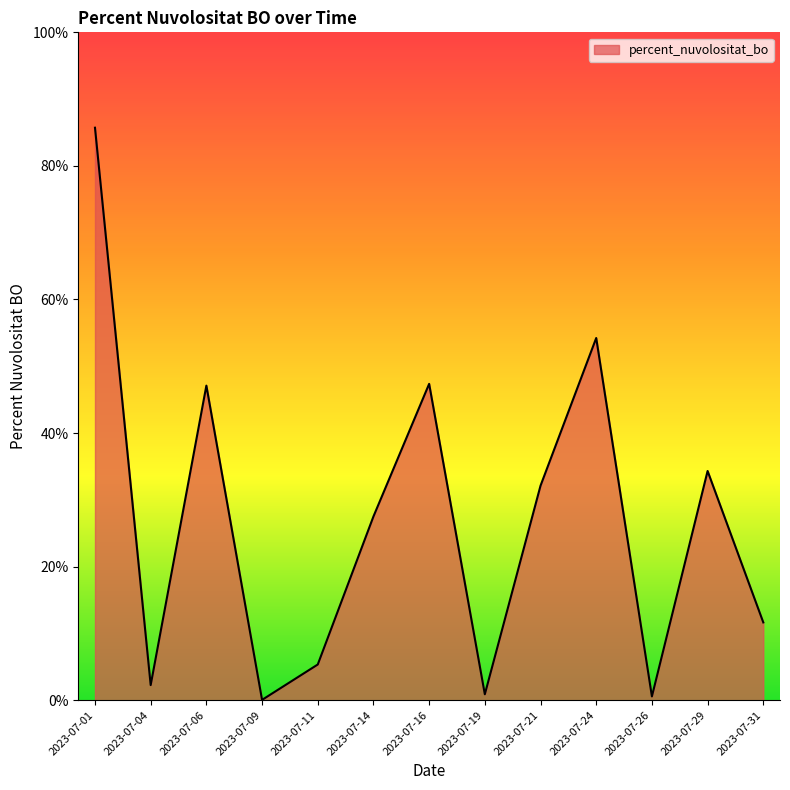

What is the sum of all values?

349.1